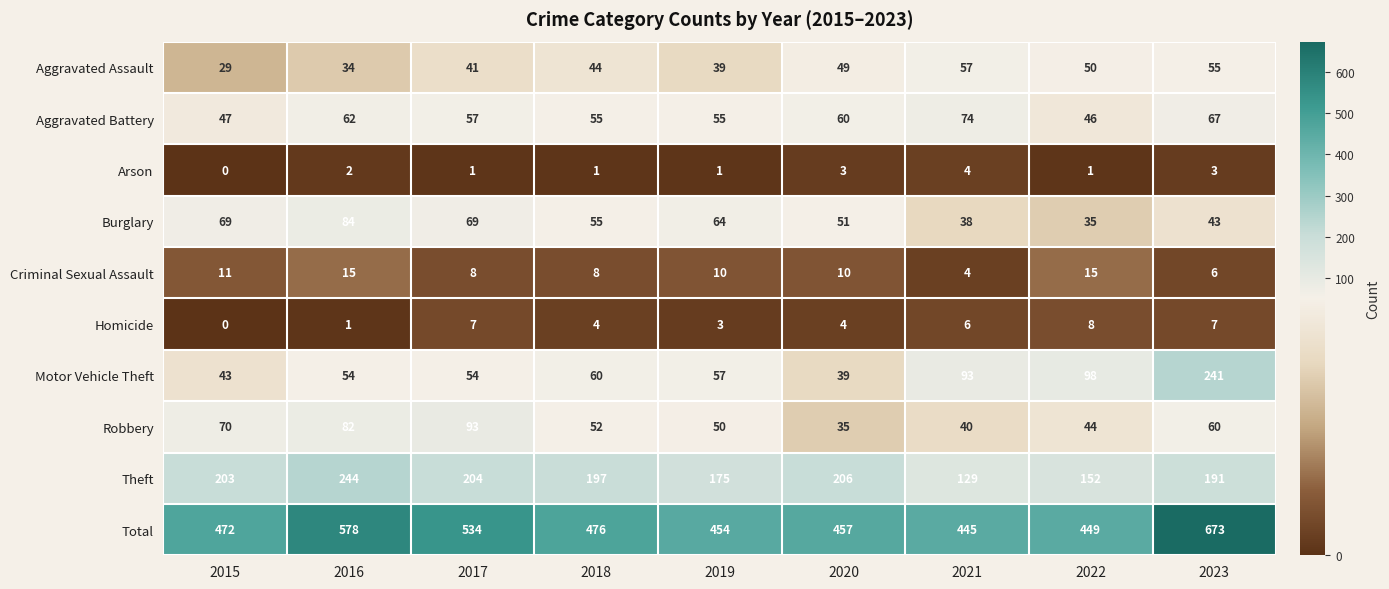

List the series in order of their peak value, lowest first.

Arson, Homicide, Criminal Sexual Assault, Aggravated Assault, Aggravated Battery, Burglary, Robbery, Motor Vehicle Theft, Theft, Total